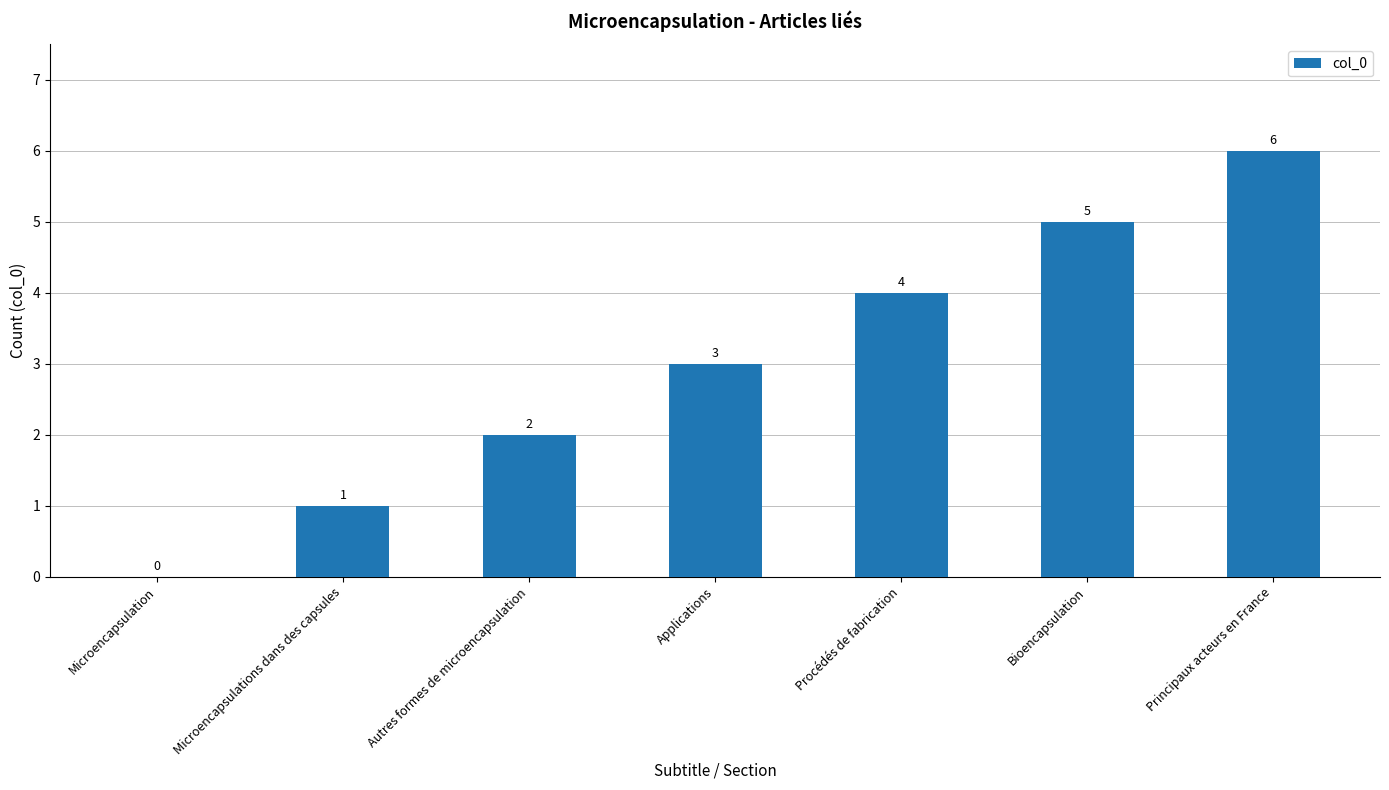

What is the change in value from Microencapsulation to Applications?

+3